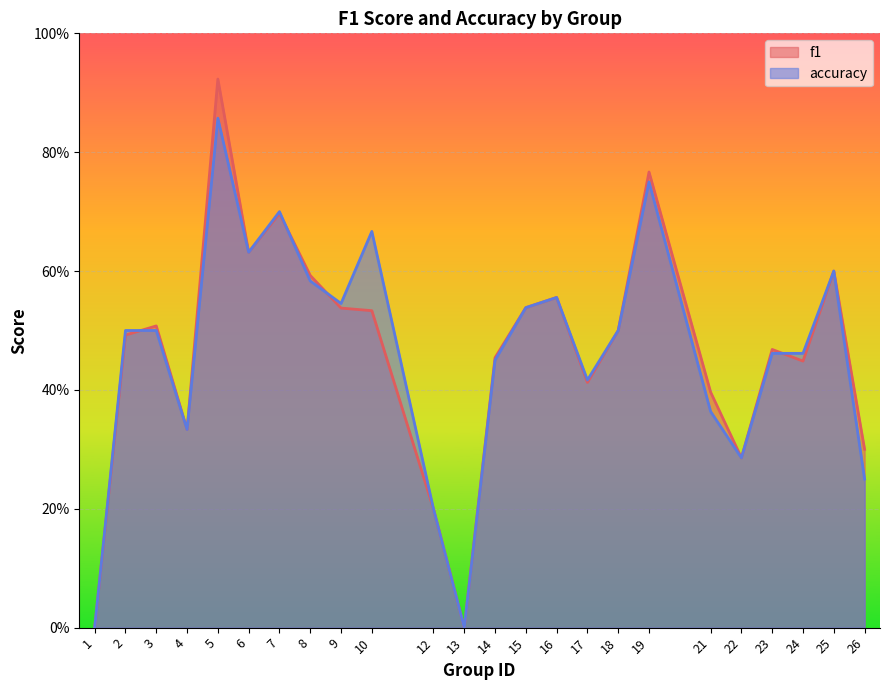

What is the total value across all series at 15?

1.1